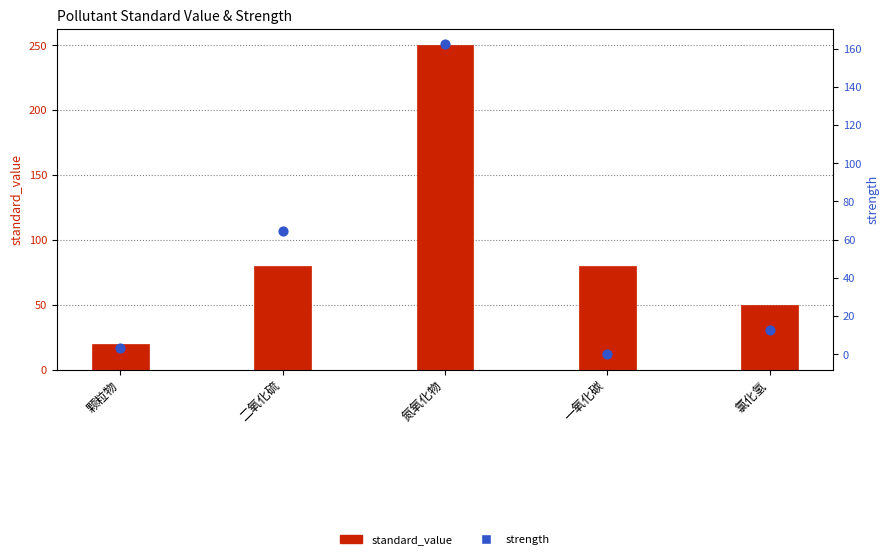

Which series reaches the maximum Y coordinate?

standard_value